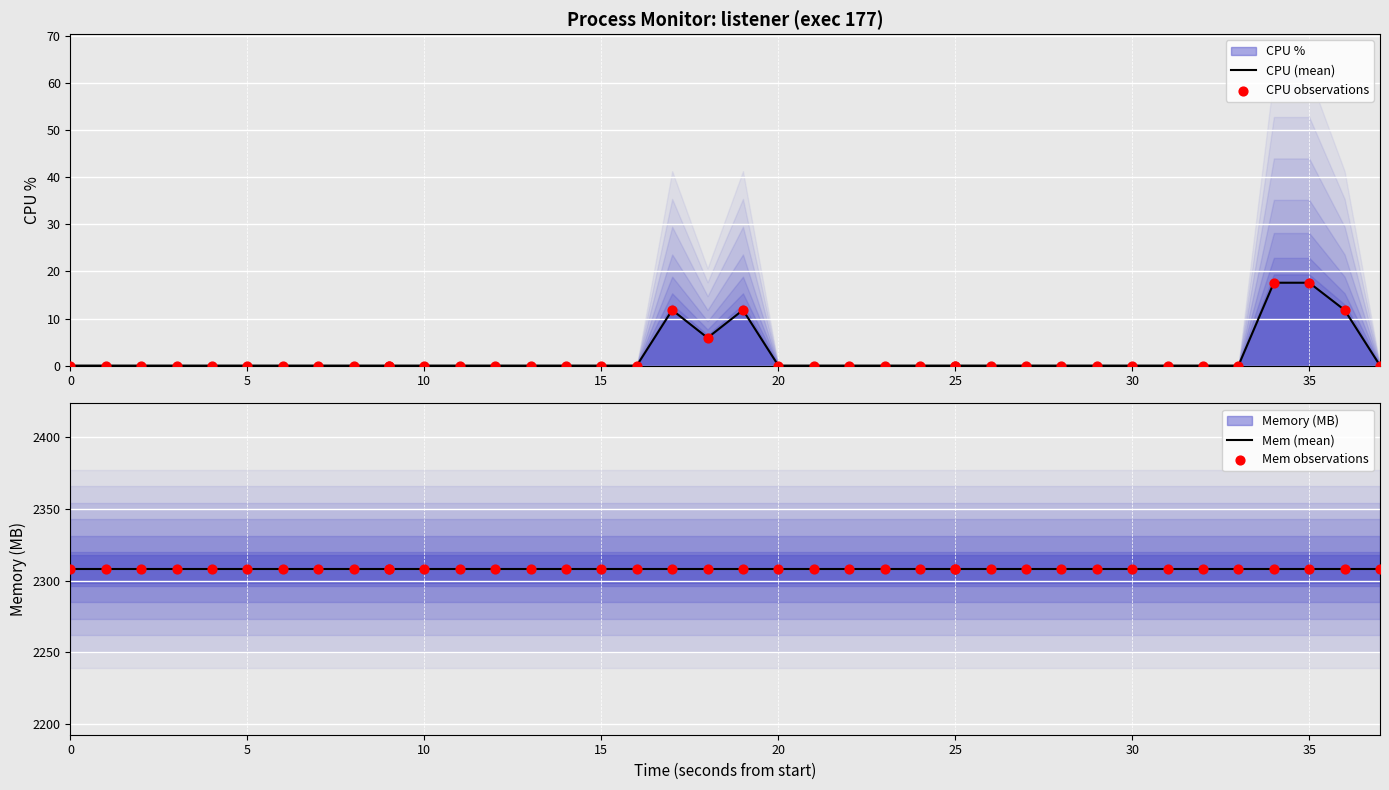

Which series contains the highest Y value?

Mem (mean)